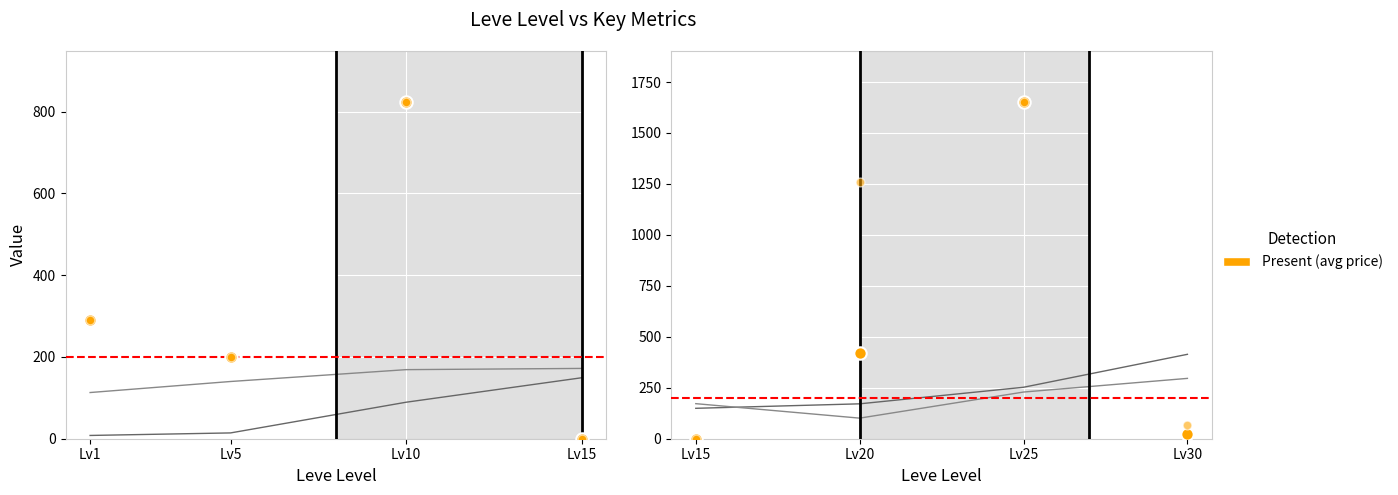

Which series has the widest spread of Y values?

currentAveragePrice